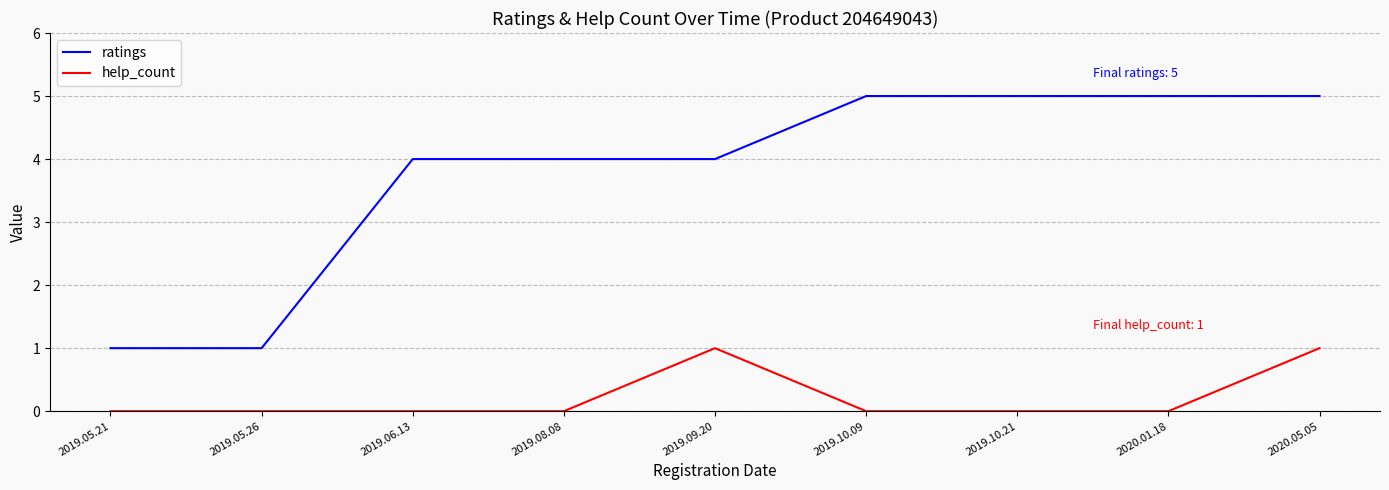

Reading right to left, what are all the values shown in this chart?

ratings: 2020.05.05=5	2020.01.18=5	2019.10.21=5	2019.10.09=5	2019.09.20=4	2019.08.08=4	2019.06.13=4	2019.05.26=1	2019.05.21=1
help_count: 2020.05.05=1	2020.01.18=0	2019.10.21=0	2019.10.09=0	2019.09.20=1	2019.08.08=0	2019.06.13=0	2019.05.26=0	2019.05.21=0